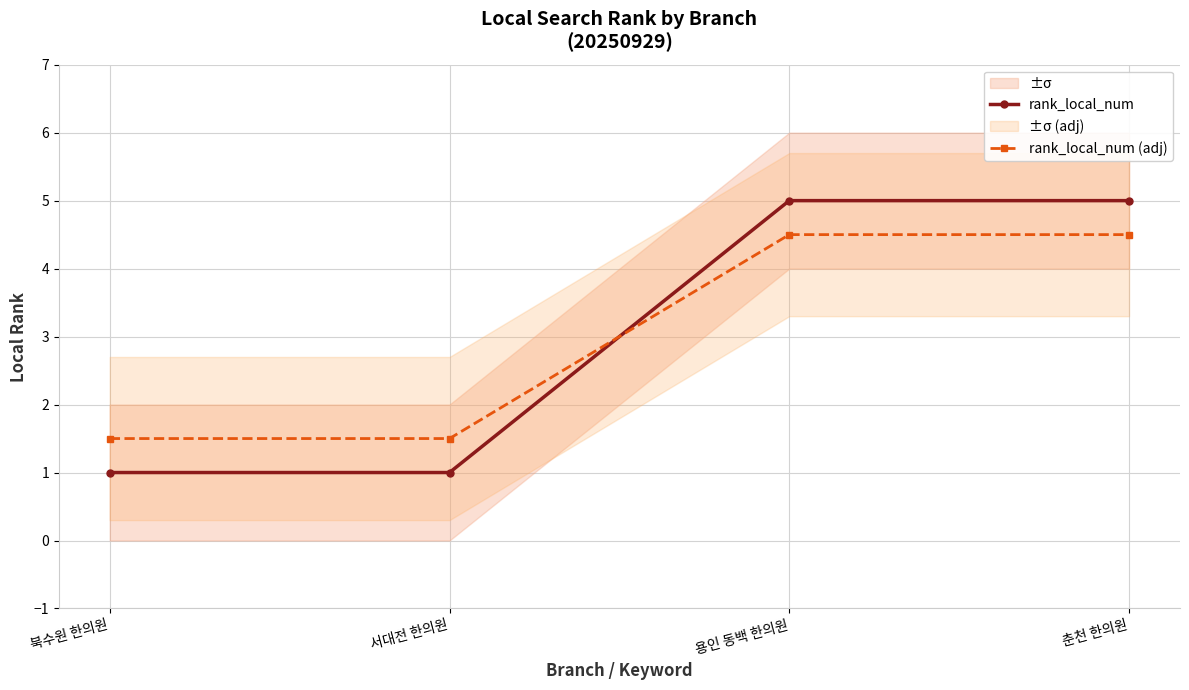

How many lines are shown in the chart?

2